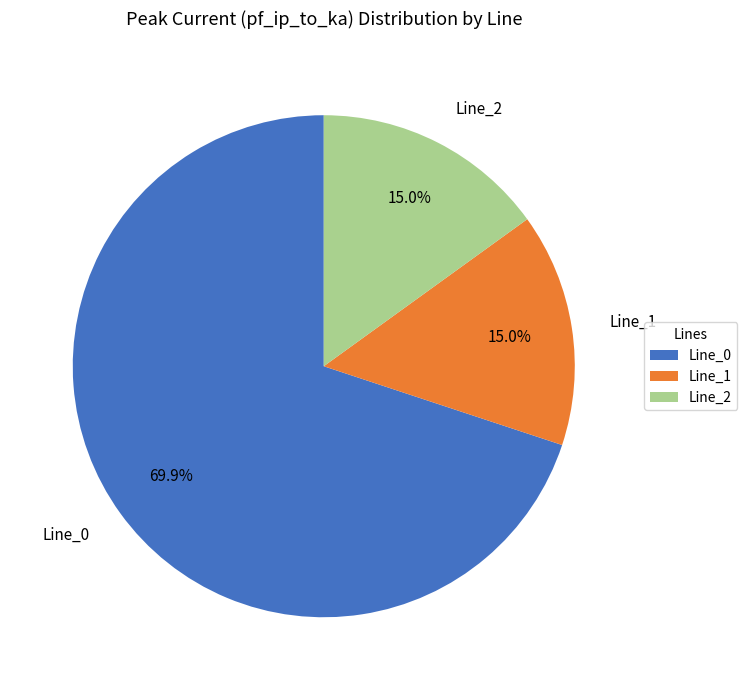

Is it true that Line_1 is 15% of the pie?

True